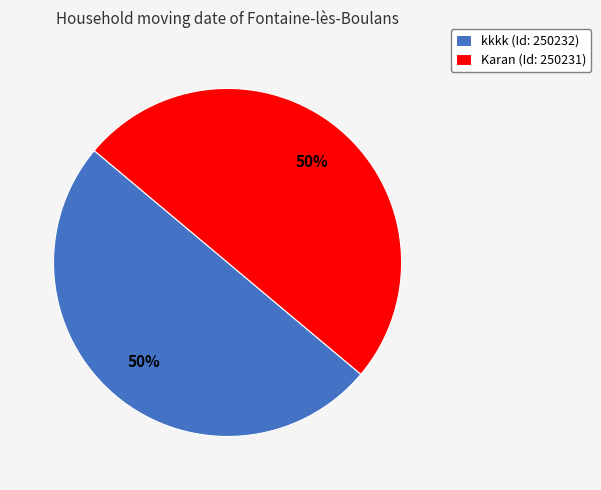

To the nearest percent, what is the combined percentage of kkkk and Karan?

100%